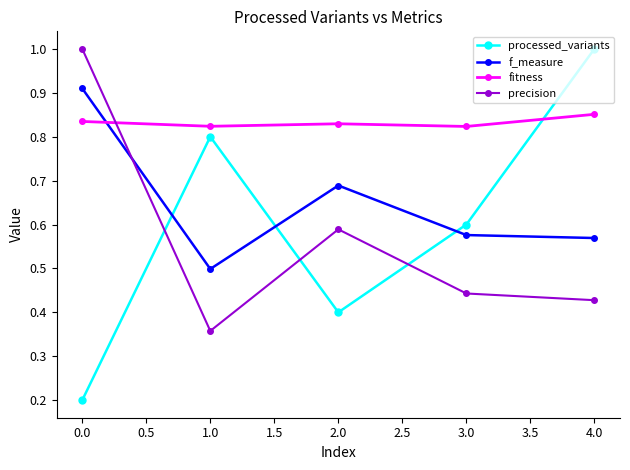

What is the sum of all f_measure values?

3.2